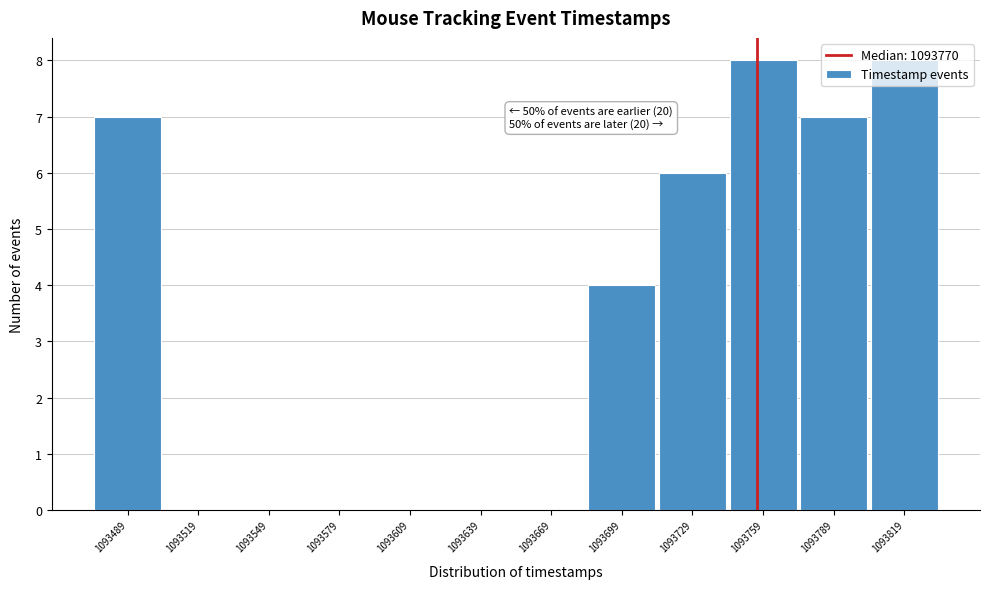

True or false: the data shows 3 at 1093609.

False